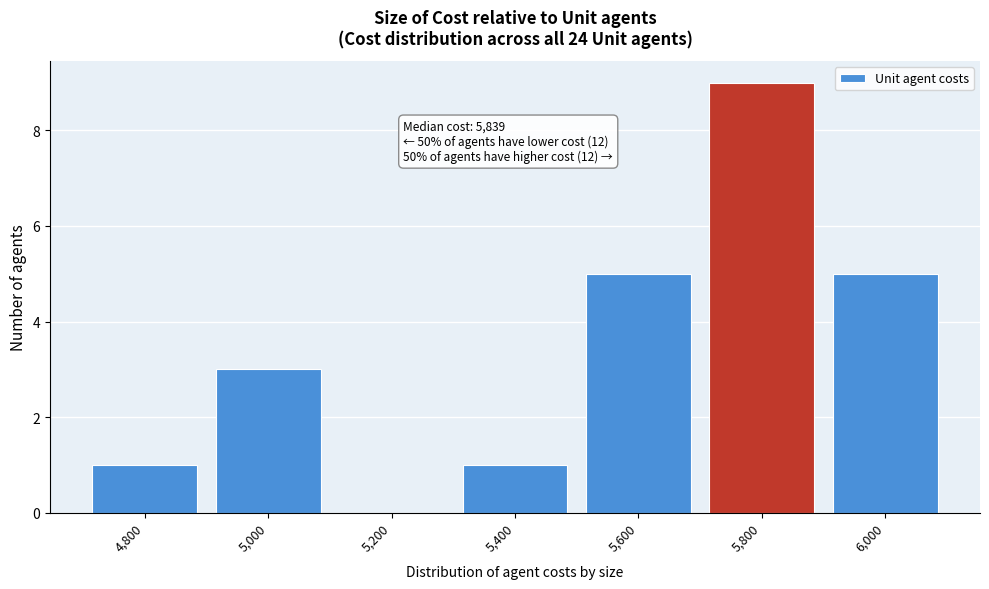

Reading right to left, what are all the values shown in this chart?

6,000=5	5,800=9	5,600=5	5,400=1	5,200=0	5,000=3	4,800=1